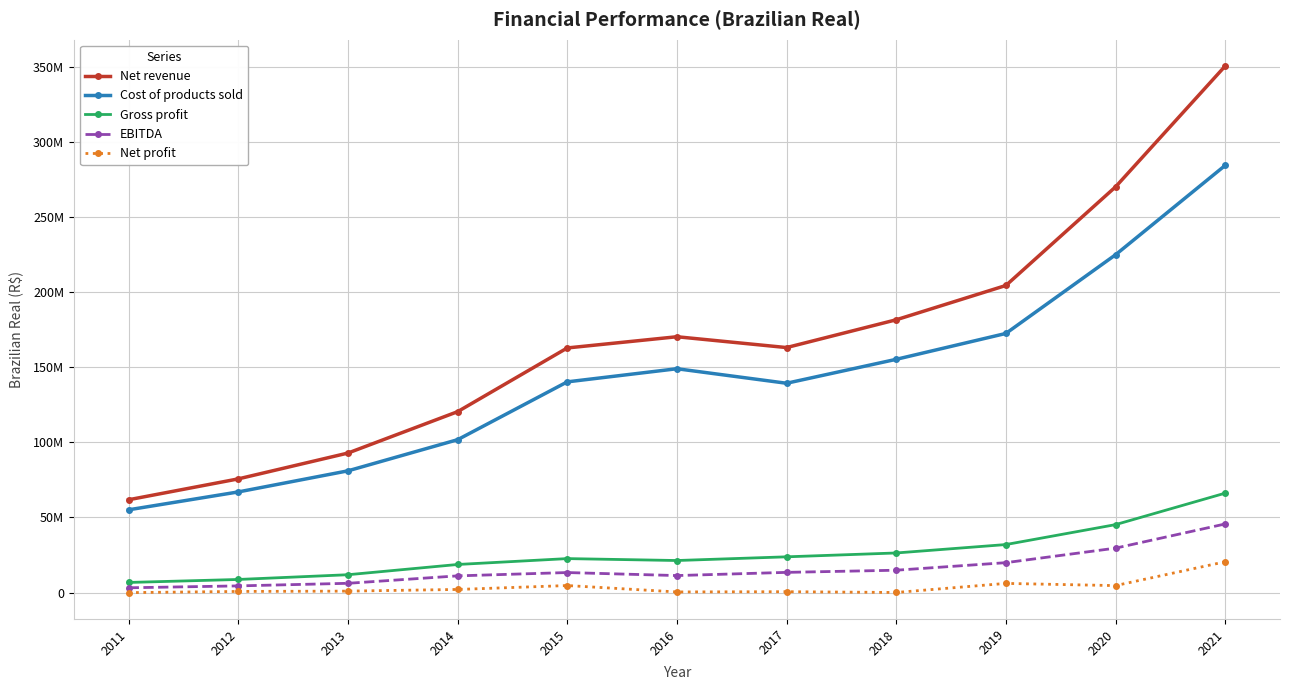

Rank the series by their maximum value, from lowest to highest.

Net profit, EBITDA, Gross profit, Cost of products sold, Net revenue